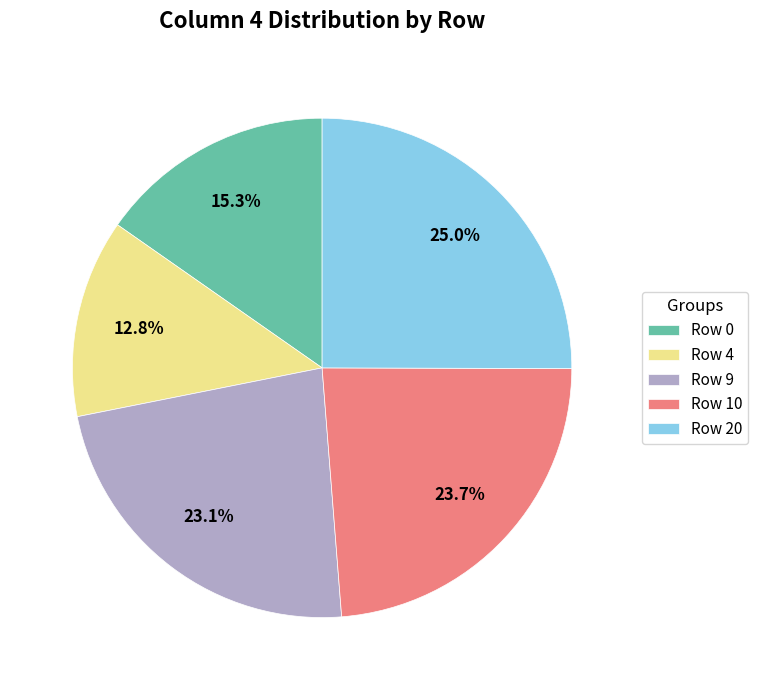

Which category has the smallest portion of the pie?

Row 4